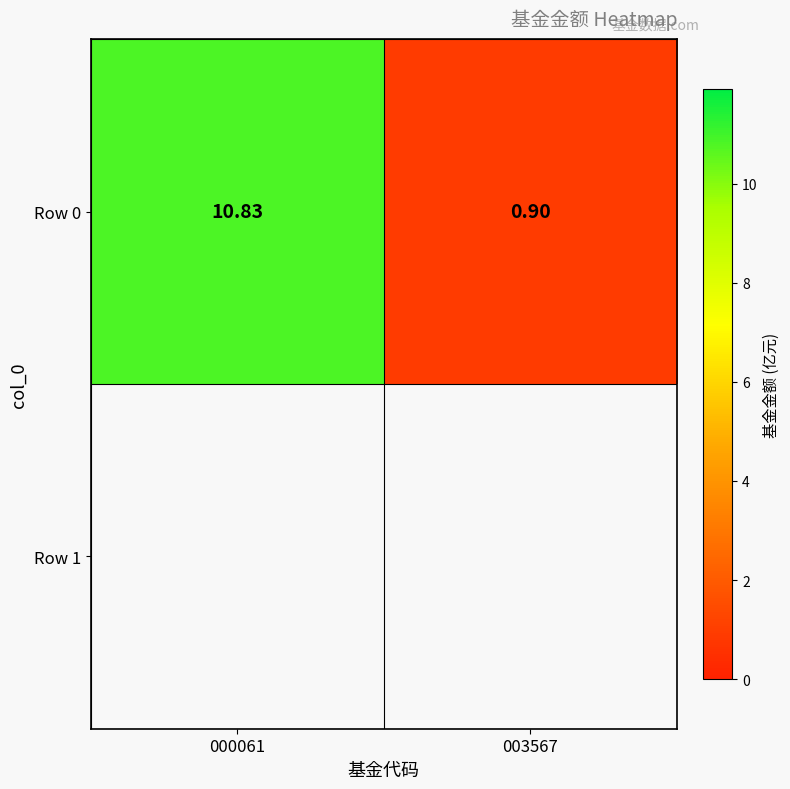

Reading left to right, transcribe all the data shown in this chart.

000061=10.8	003567=0.9